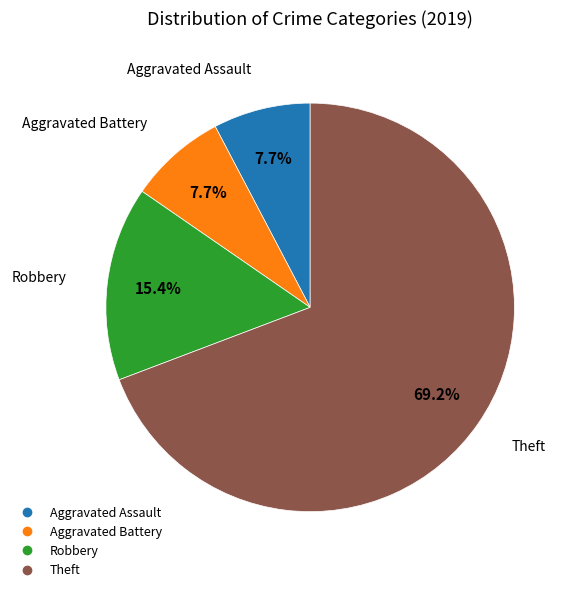

Which category has the biggest portion of the pie?

Theft